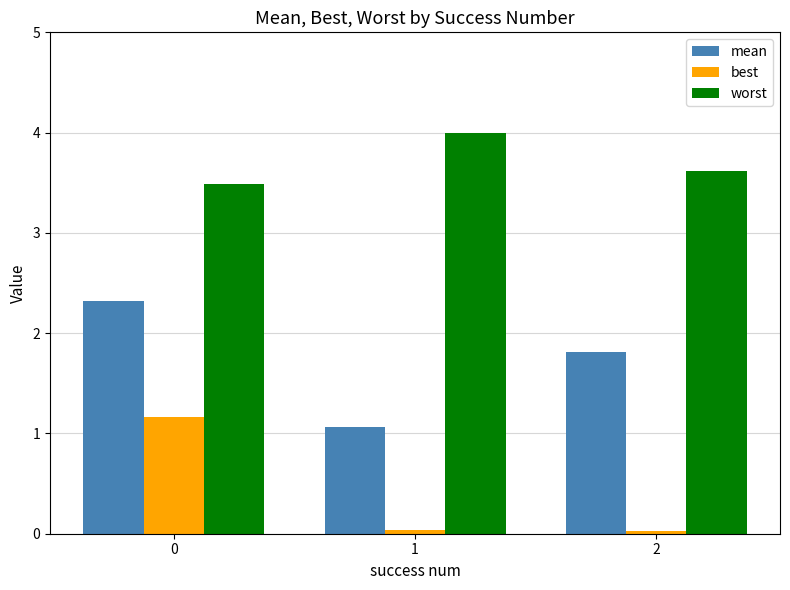

What is the greatest value displayed?

4.0